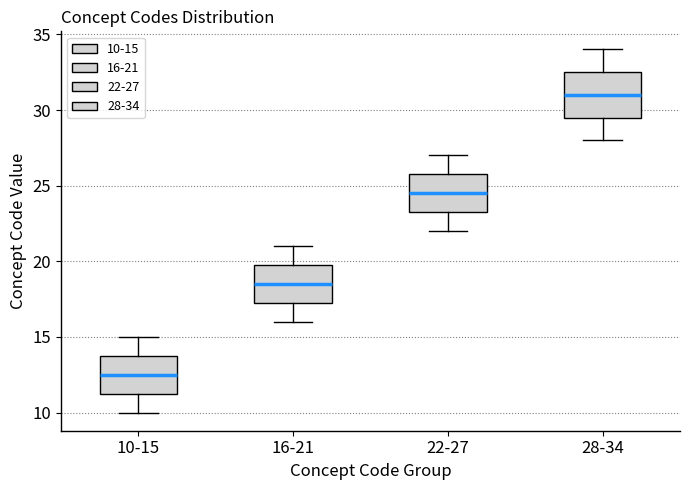

Reading left to right, read every box against the y-axis: the position of its median line, the range the box covers, and the ends of its whiskers. The values are not printed on the chart, so give them approximately, as read against the axis.

10-15: median 12.5, box 11.5 to 14.0, whiskers 10.0 to 15.0
16-21: median 18.5, box 17.5 to 20.0, whiskers 16.0 to 21.0
22-27: median 24.5, box 23.5 to 26.0, whiskers 22.0 to 27.0
28-34: median 31.0, box 29.5 to 32.5, whiskers 28.0 to 34.0